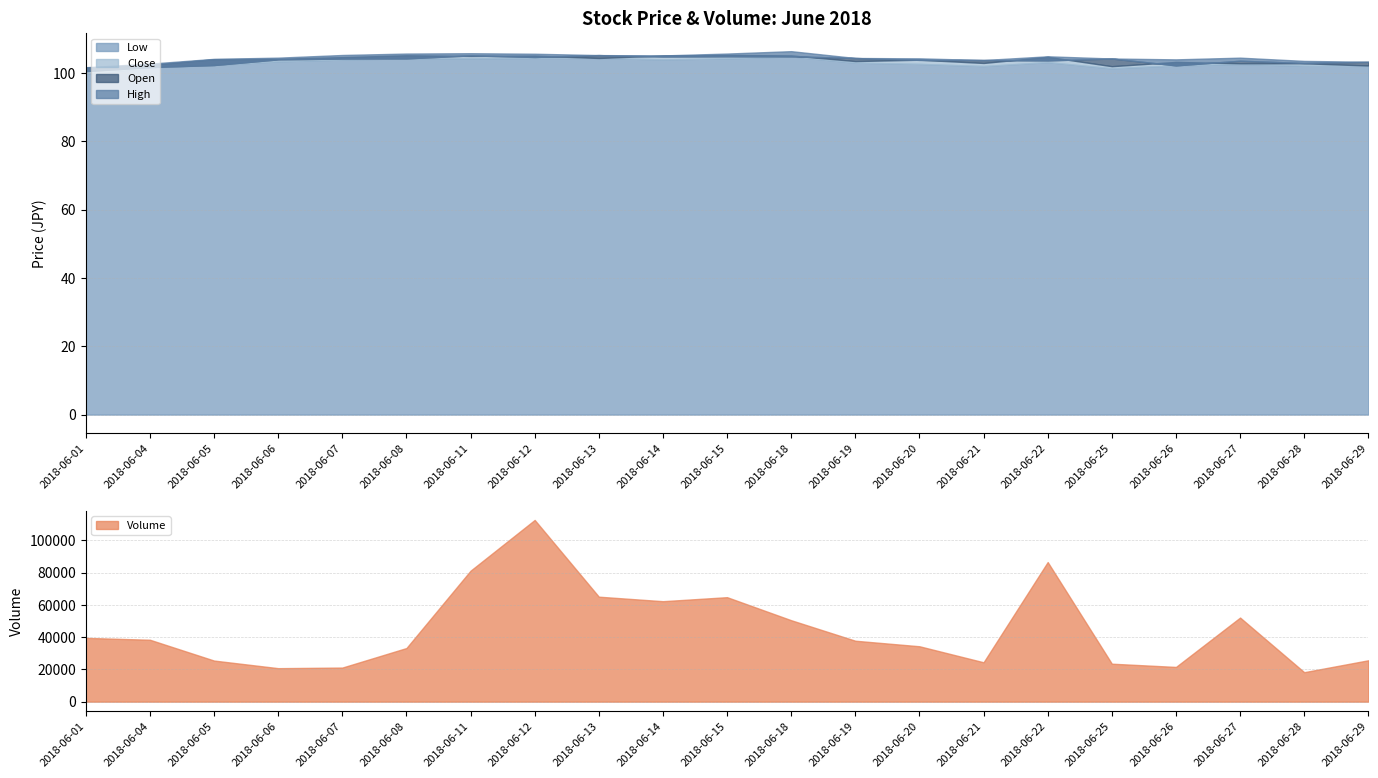

Where is High nearest to the value 104?

2018-06-26